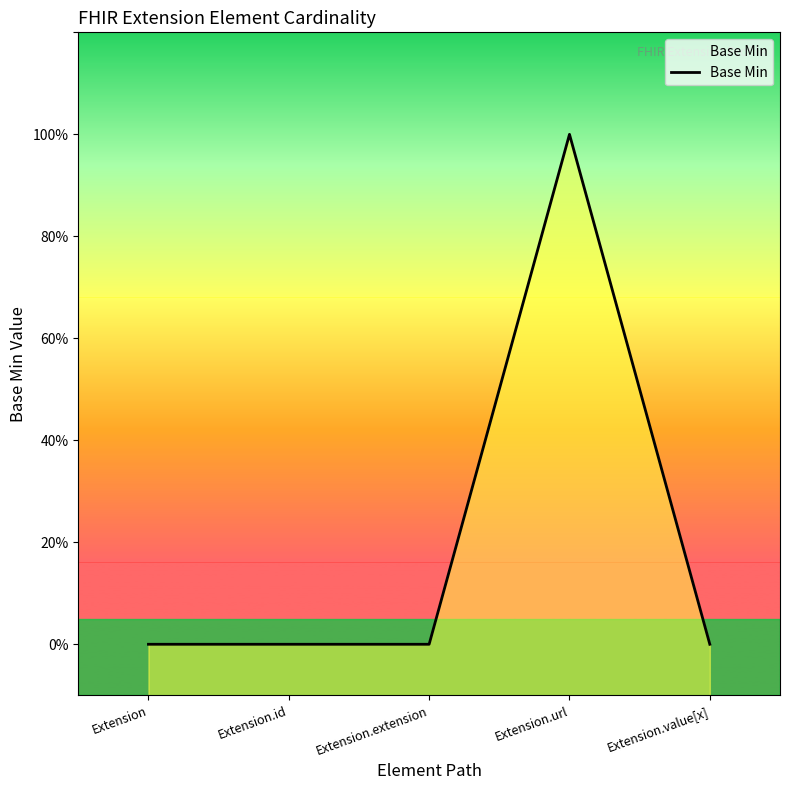

At which category does the chart reach its minimum across all series?

Extension